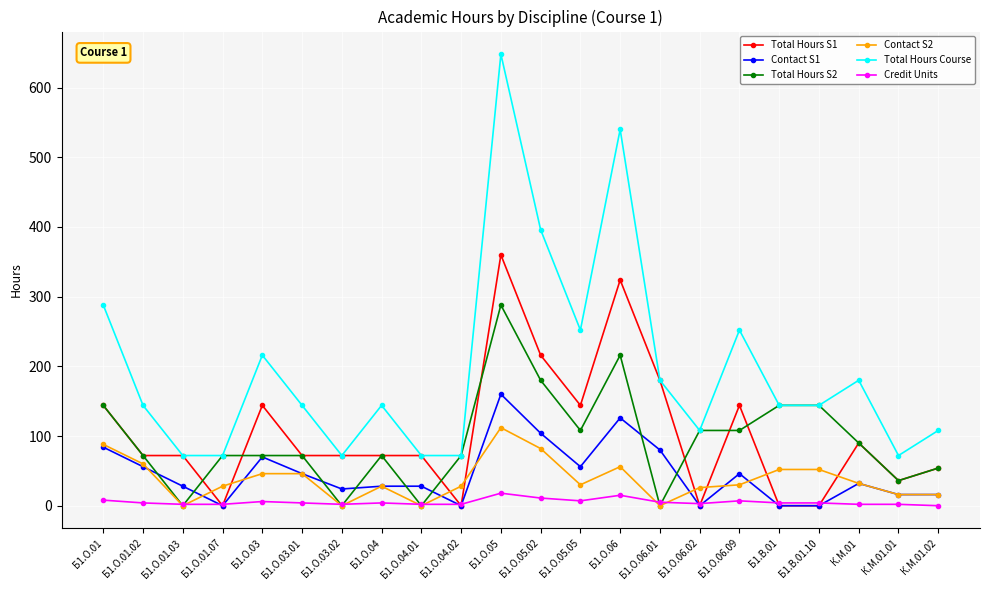

What is the sum of the Total Hours S1 values at Б1.О.01.02 and К.М.01.02?

126